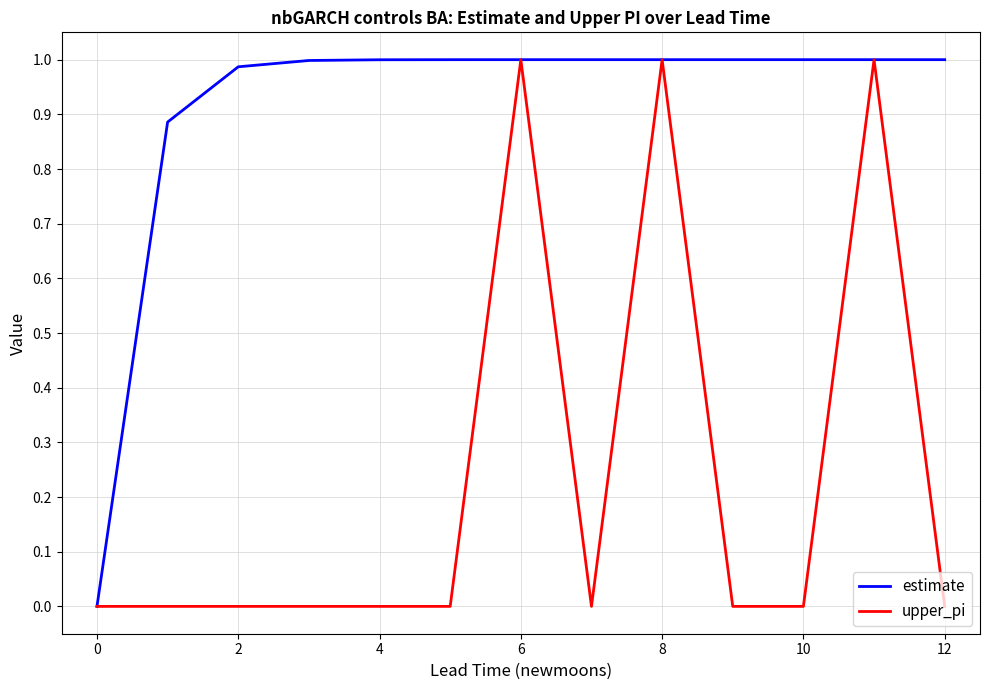

Count the upper_pi values in the range 0 to 1.

13